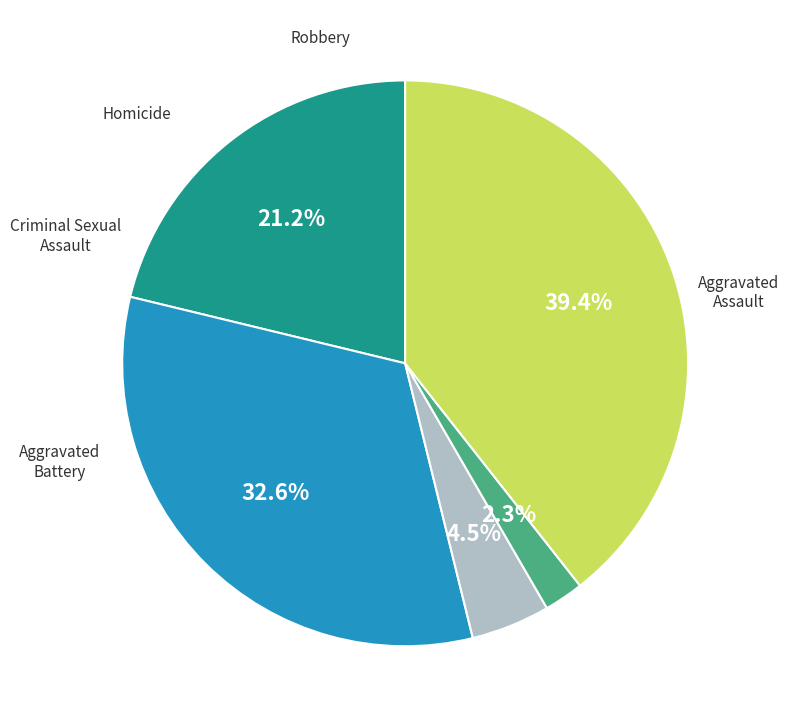

What portion of the pie excludes Criminal Sexual Assault?

95.5%